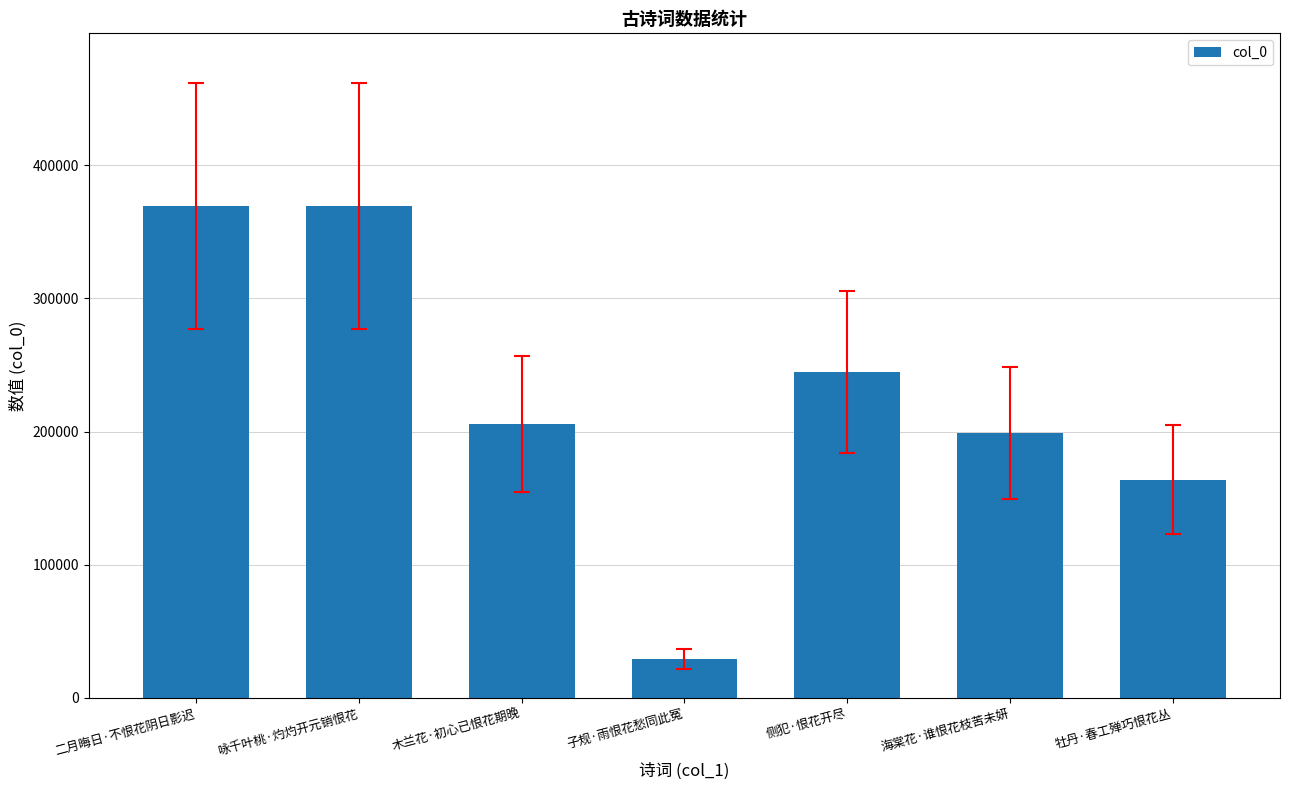

How many categories are shown in the chart?

7